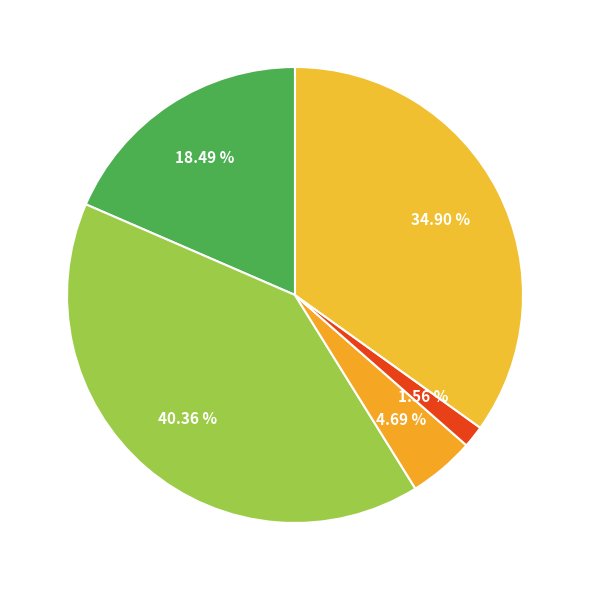

How many slices are in this pie chart?

5